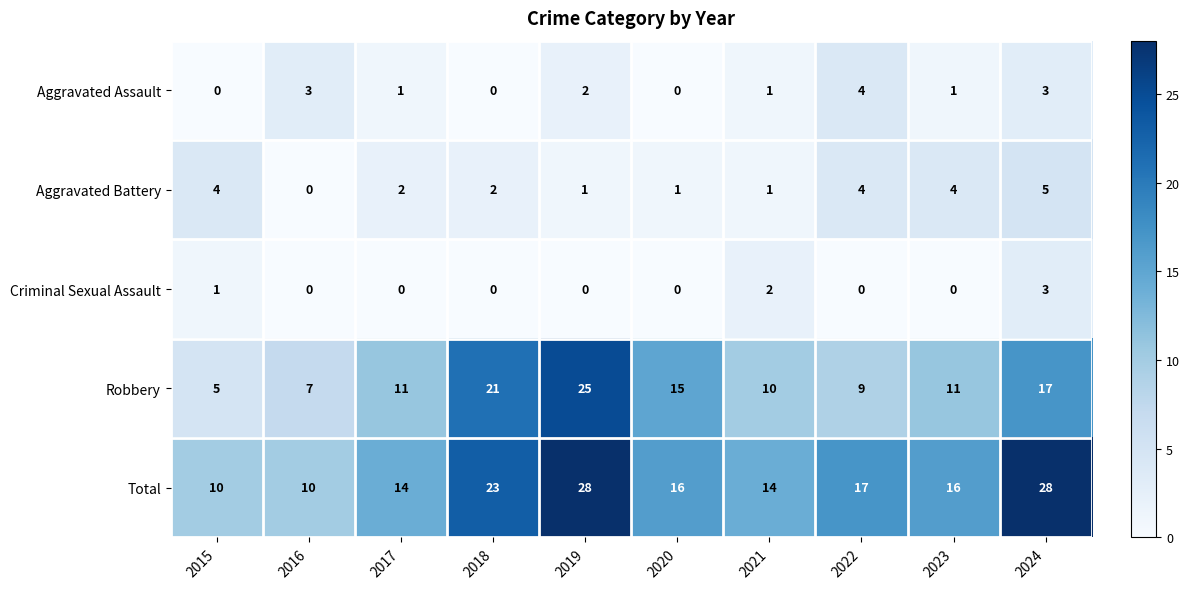

What is the total value across all series at 2020?

32